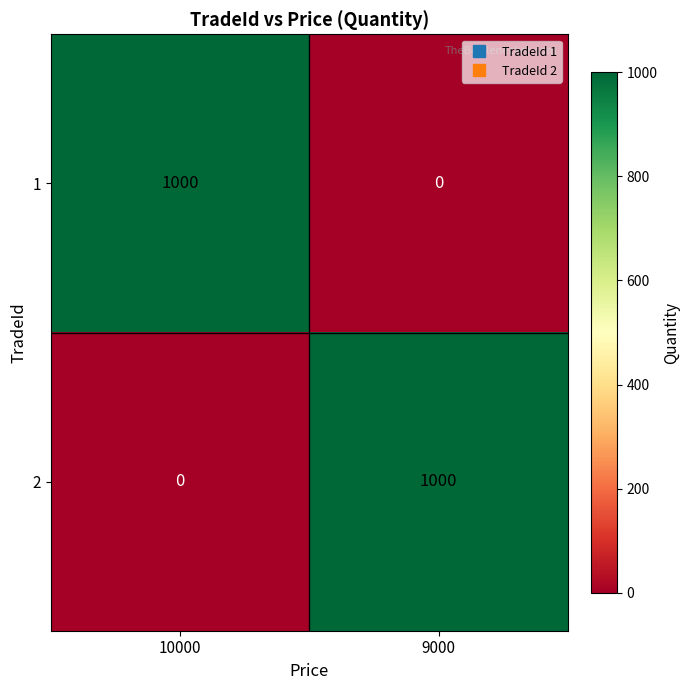

List the labels in order of 2 value, largest first.

9000, 10000